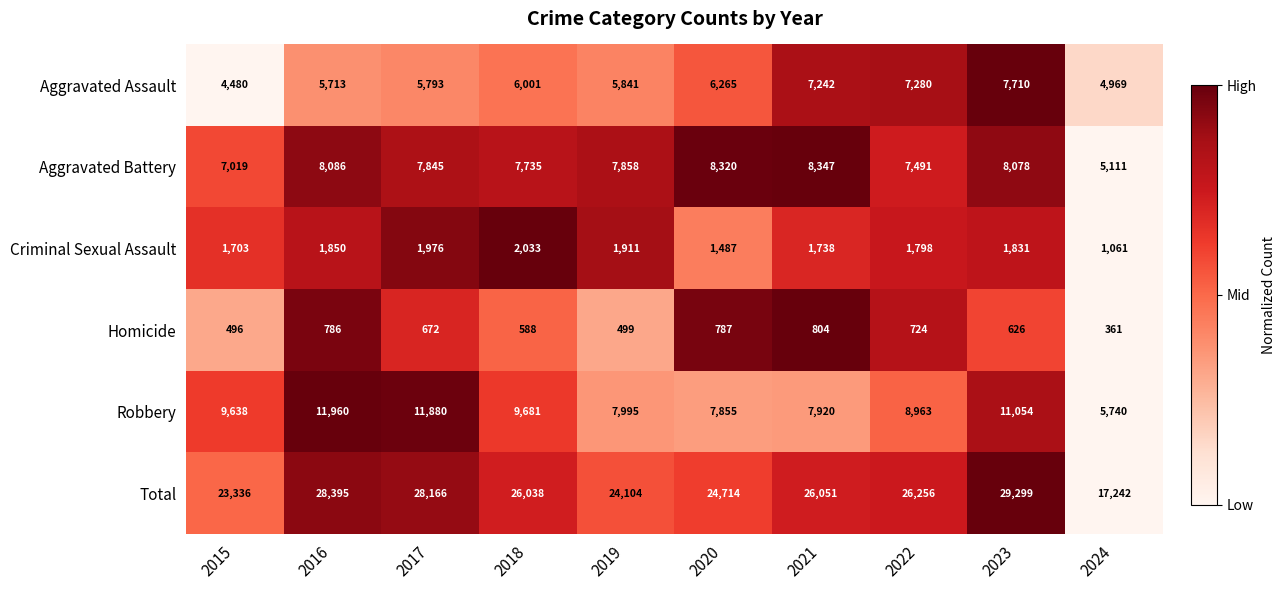

Which series changed the most between 2017 and 2023?

Aggravated Assault